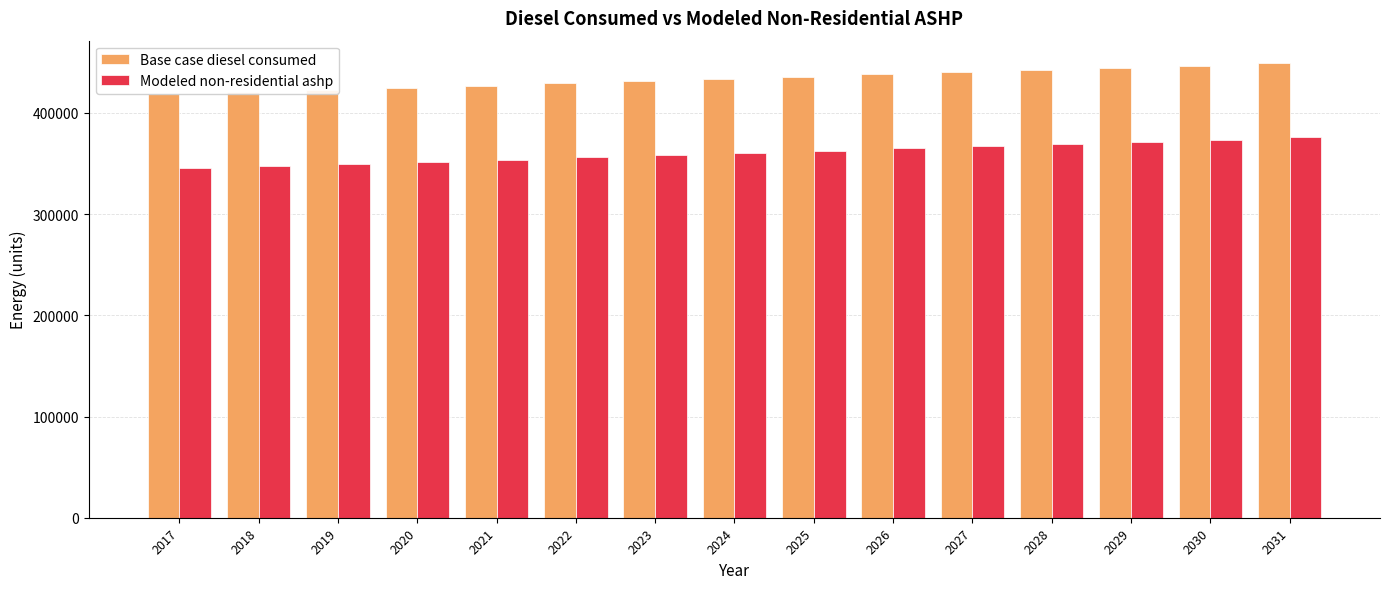

Rank the series at 2021 from highest to lowest value.

Base case diesel consumed, Modeled non-residential ashp